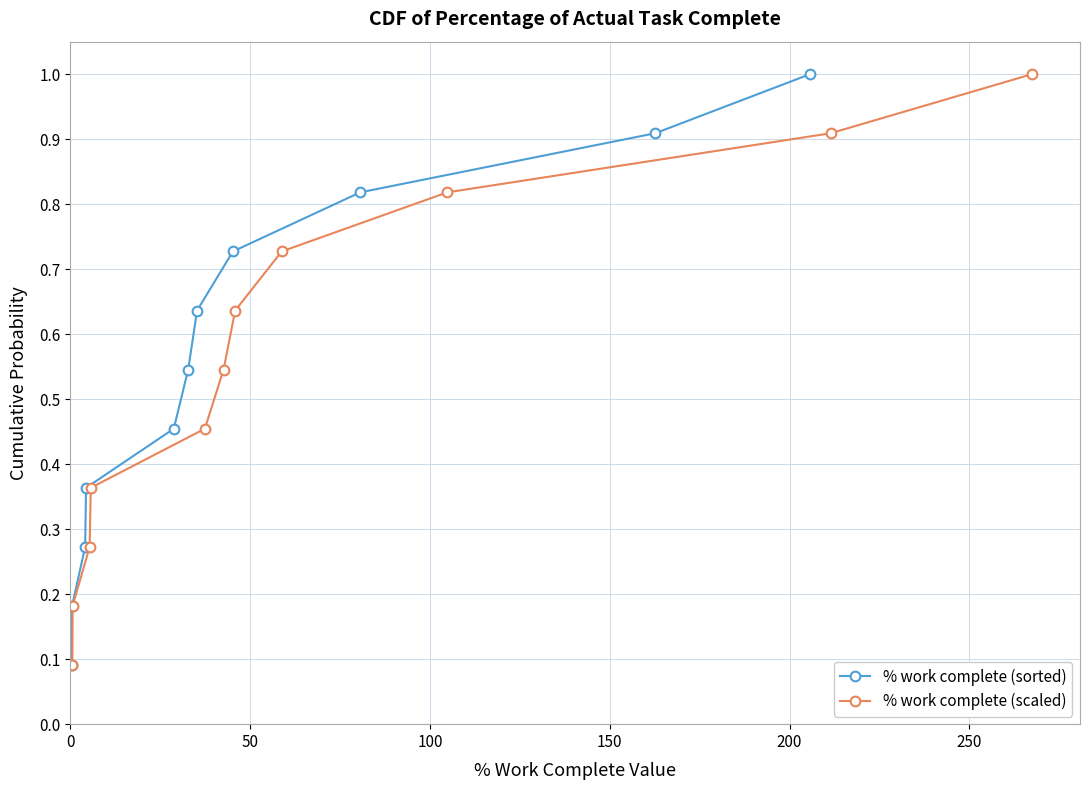

True or false: % work complete (sorted) and % work complete (scaled) intersect in this chart.

False